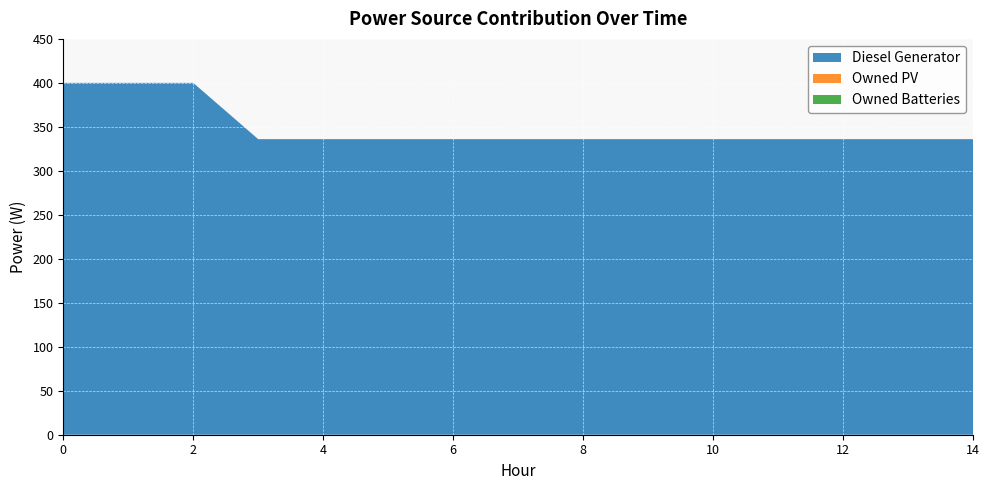

The Diesel Generator series shows 462 at 8. True or false?

False